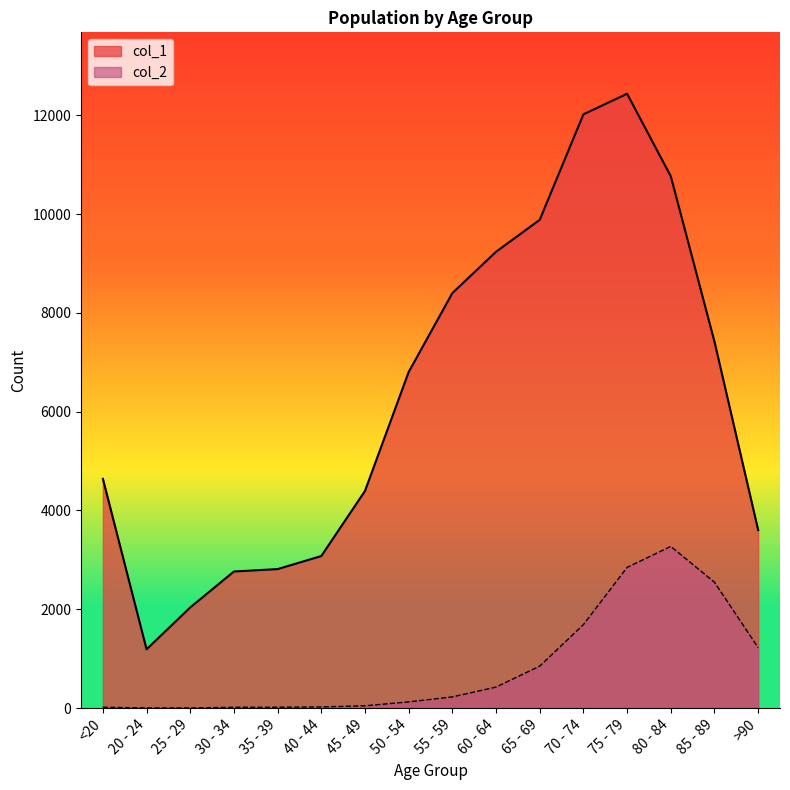

Rank the categories by col_1 value from lowest to highest.

20 - 24, 25 - 29, 30 - 34, 35 - 39, 40 - 44, >90, 45 - 49, <20, 50 - 54, 85 - 89, 55 - 59, 60 - 64, 65 - 69, 80 - 84, 70 - 74, 75 - 79